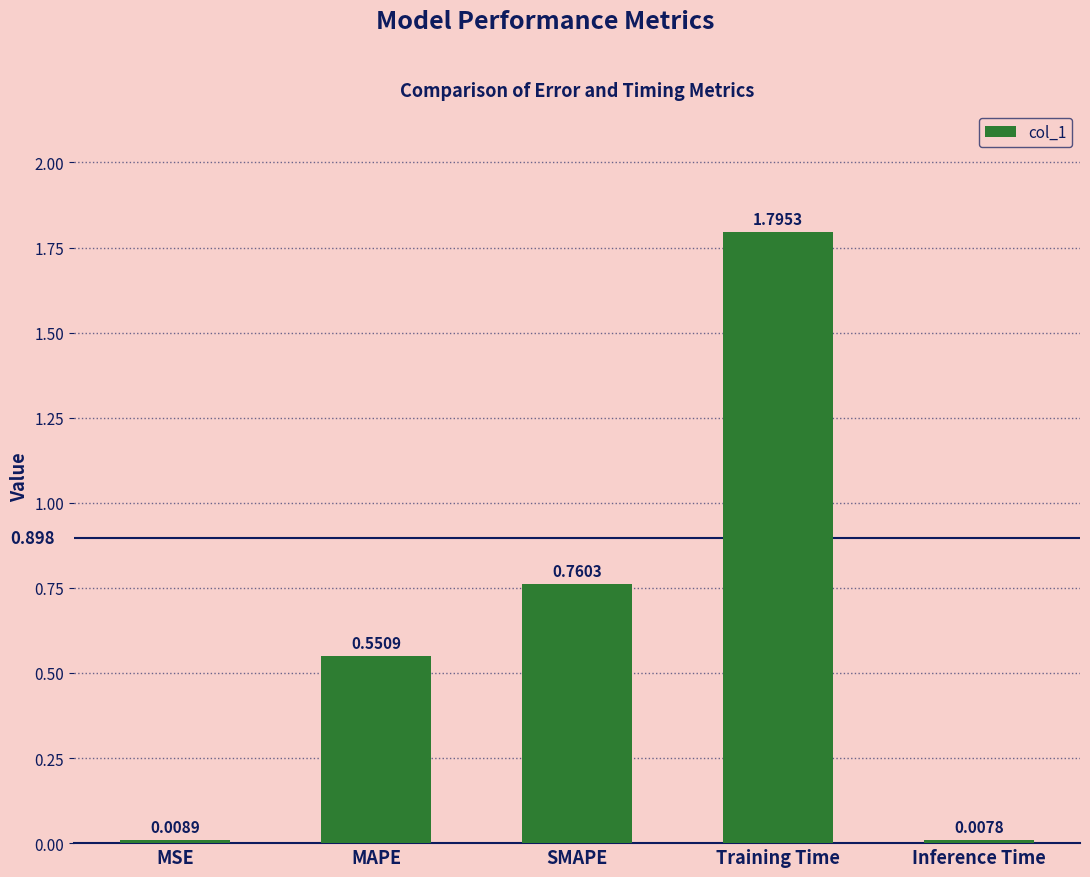

Are the bars horizontal?

No